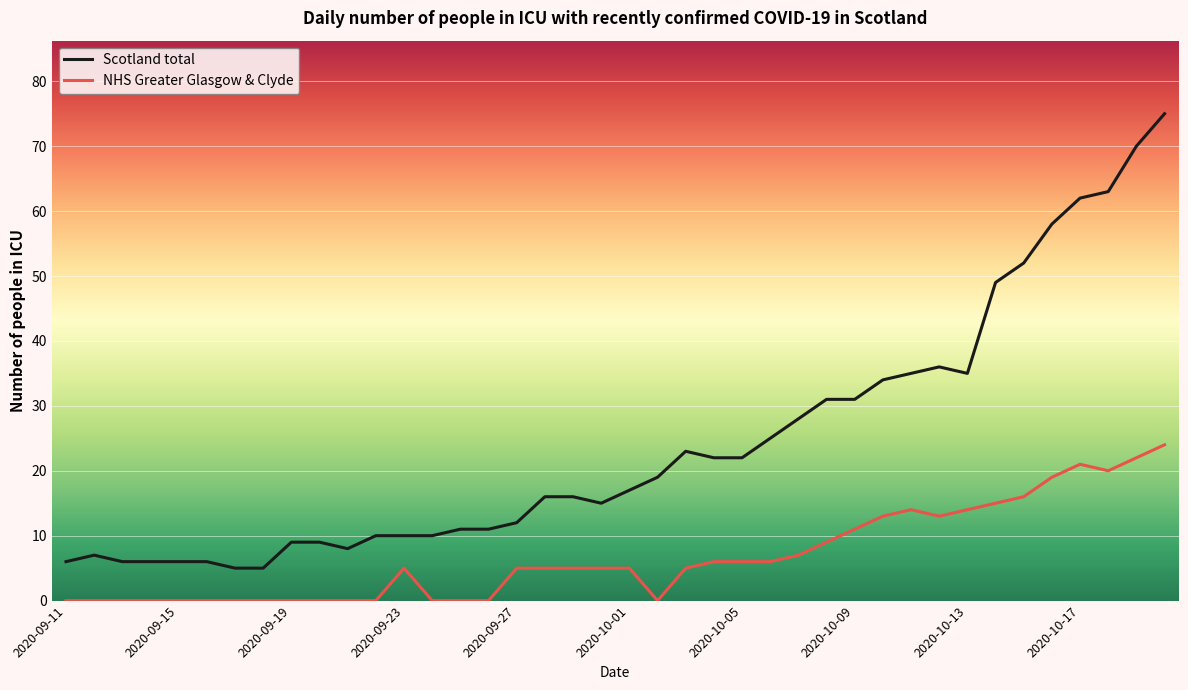

Rank the series by their average value, from lowest to highest.

NHS Greater Glasgow & Clyde, Scotland total